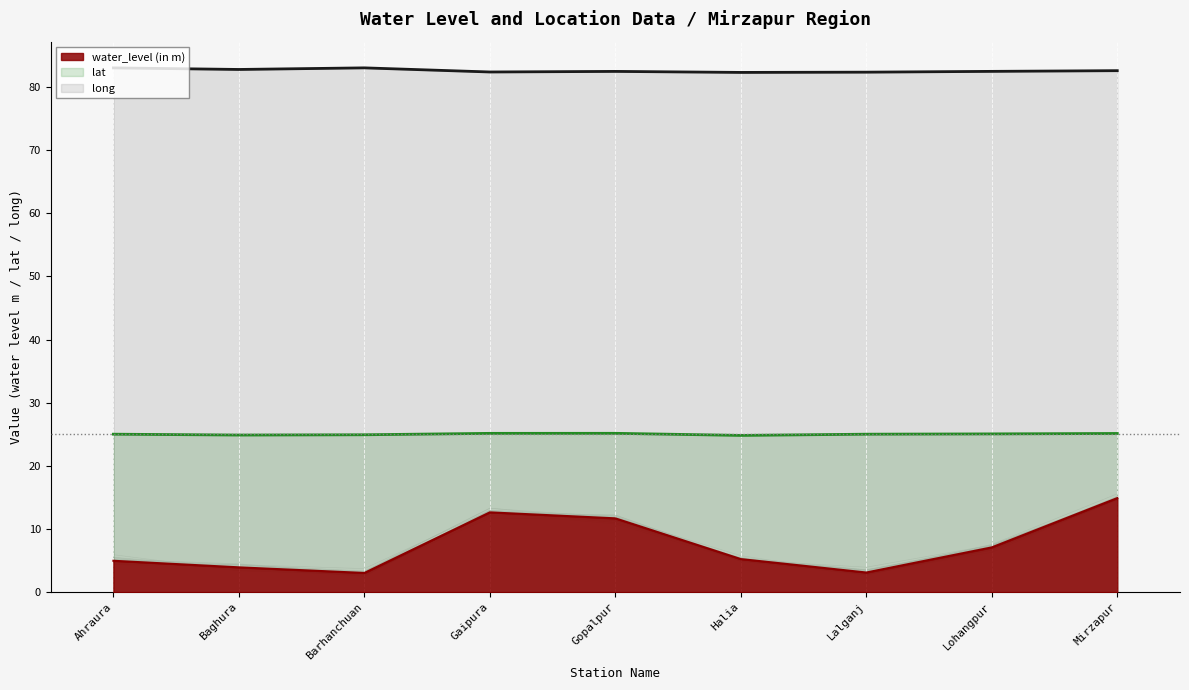

What is the difference between the lat values at Halia and Baghura?

0.1